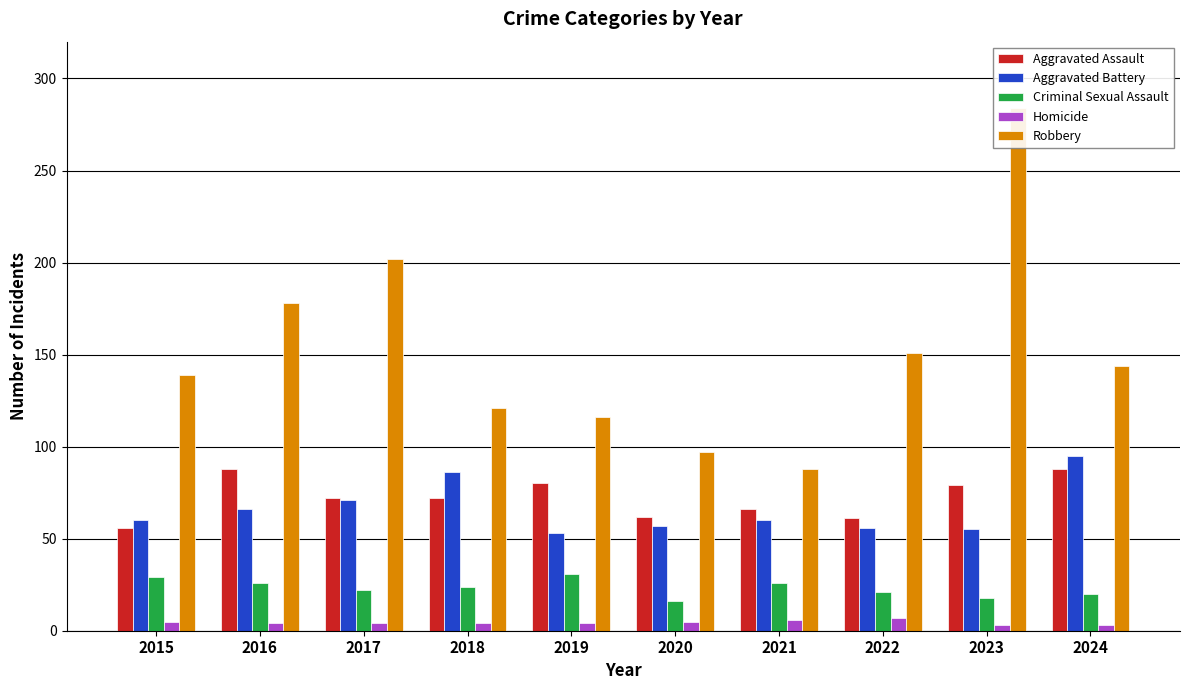

Reading left to right, what are all the values shown in this chart?

Aggravated Assault: 56	88	72	72	80	62	66	61	79	88
Aggravated Battery: 60	66	71	86	53	57	60	56	55	95
Criminal Sexual Assault: 29	26	22	24	31	16	26	21	18	20
Homicide: 5	4	4	4	4	5	6	7	3	3
Robbery: 139	178	202	121	116	97	88	151	284	144